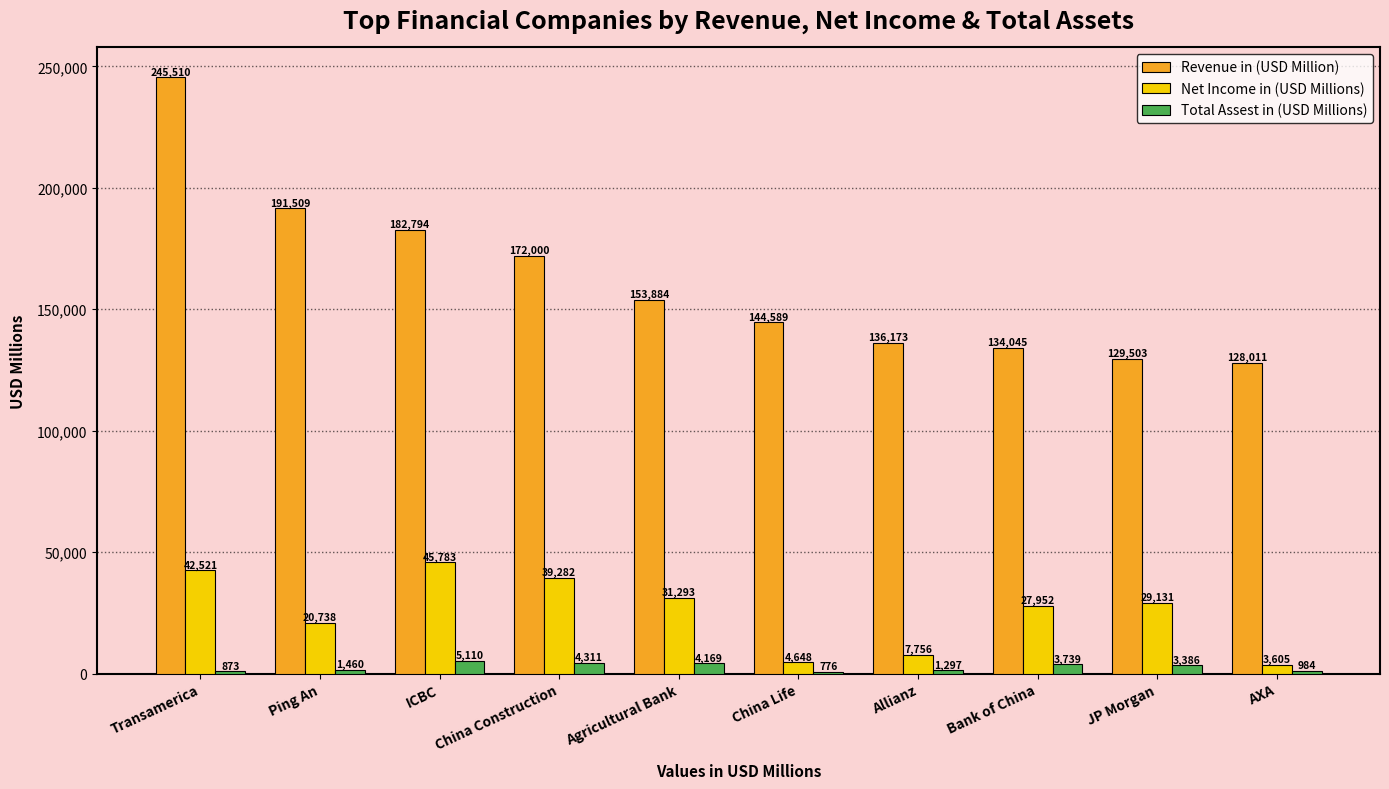

How many distinct data groups are displayed?

3